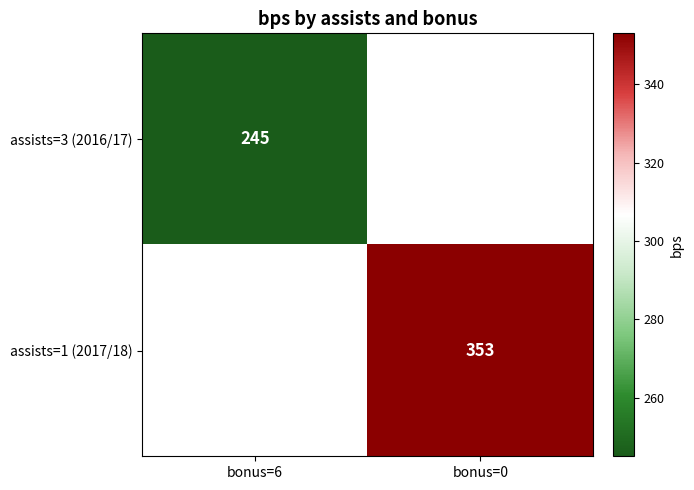

True or false: assists=1 (2017/18) has a value of 594 at bonus=0.

False